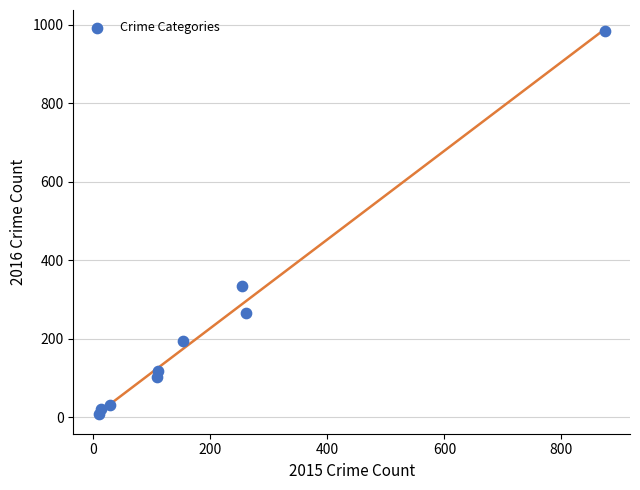

What Y value in the scatter plot is closest to 495?

333